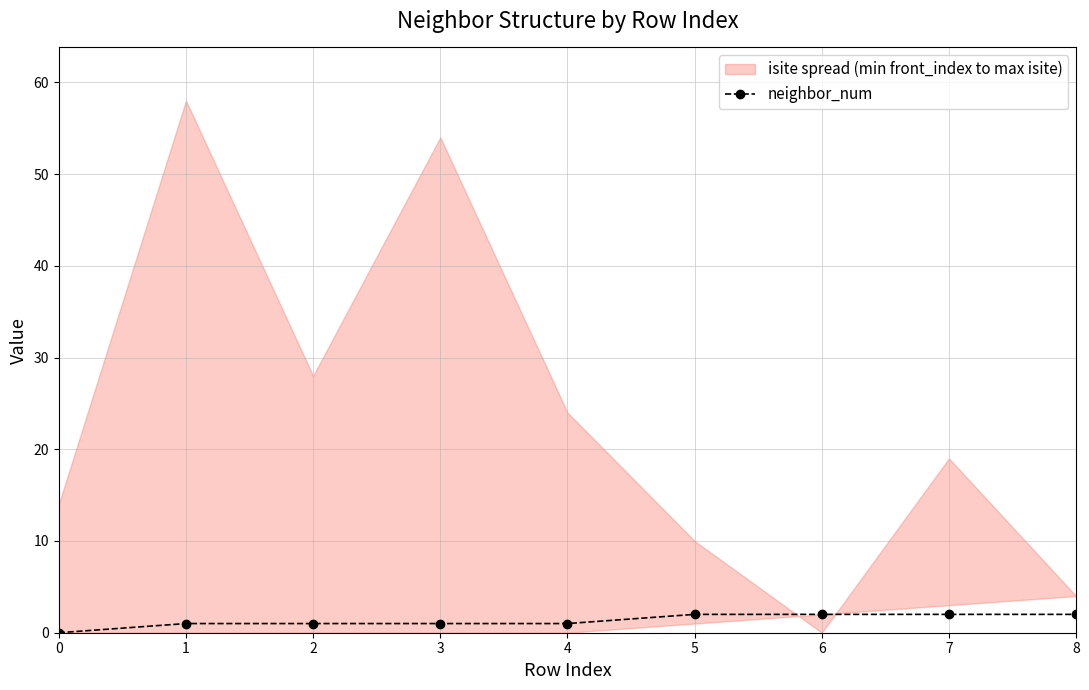

Count the number of categories in the chart.

9